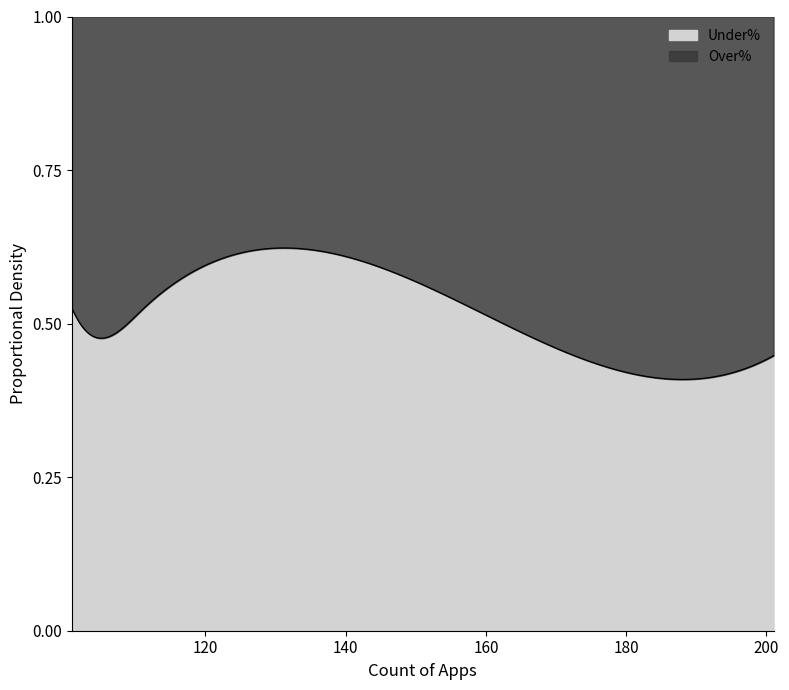

Rank the series by their maximum value, from highest to lowest.

Under%, Over%